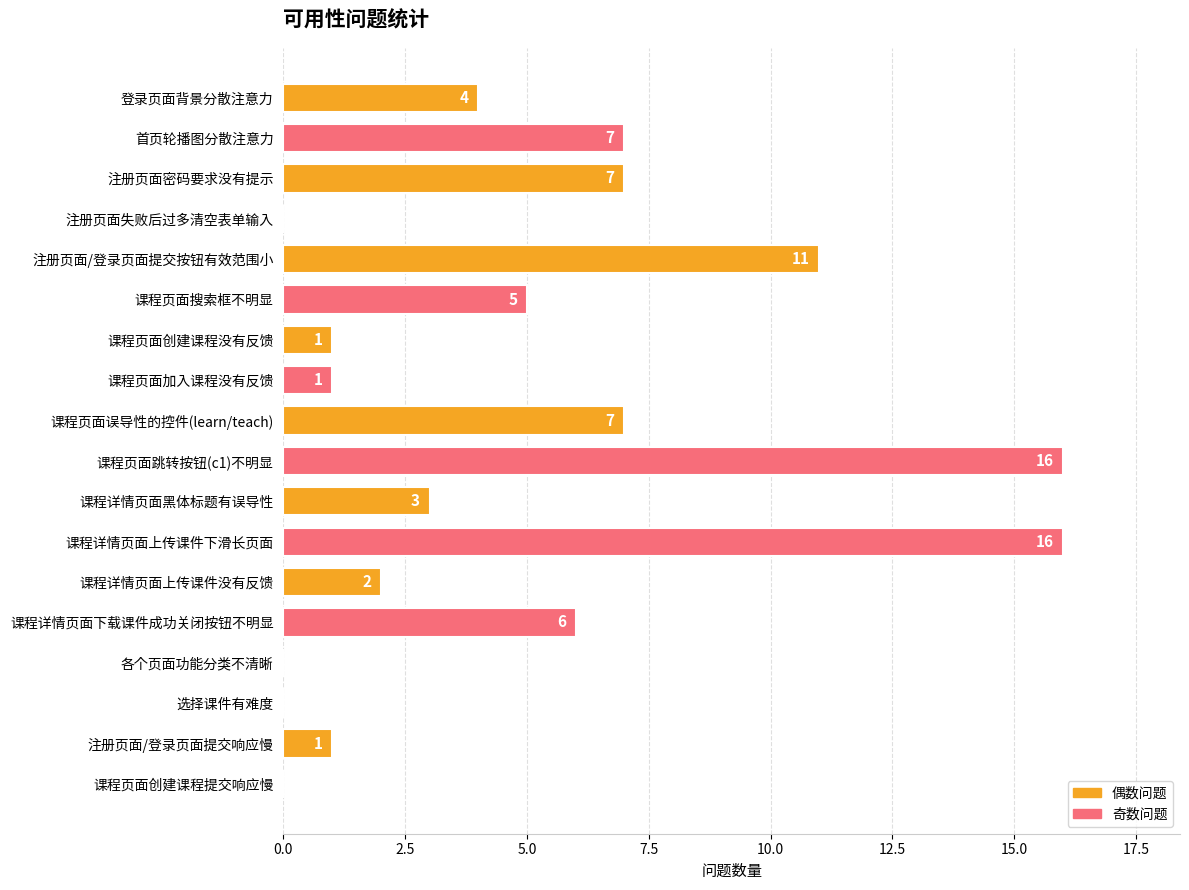

Are the bars horizontal?

Yes